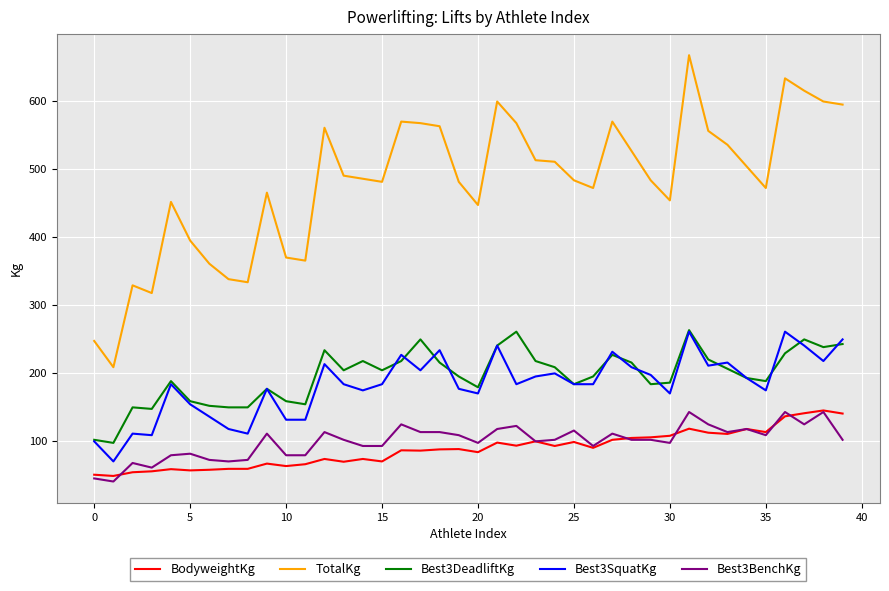

Which series has the largest total across all categories?

TotalKg